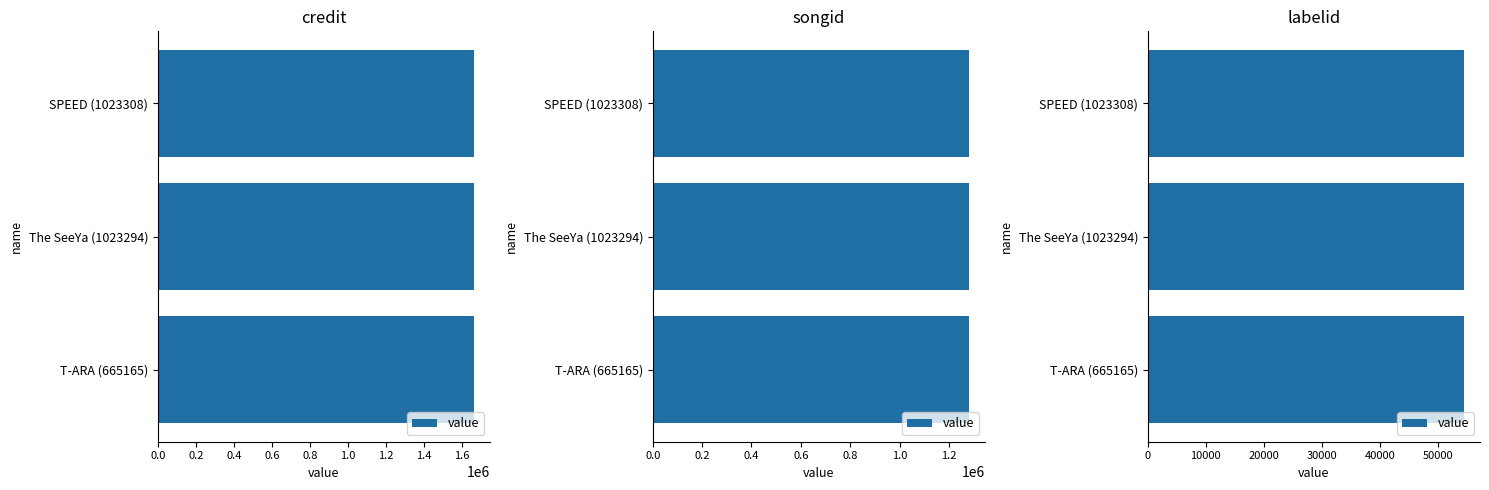

What is the average value of the labelid series?

54549